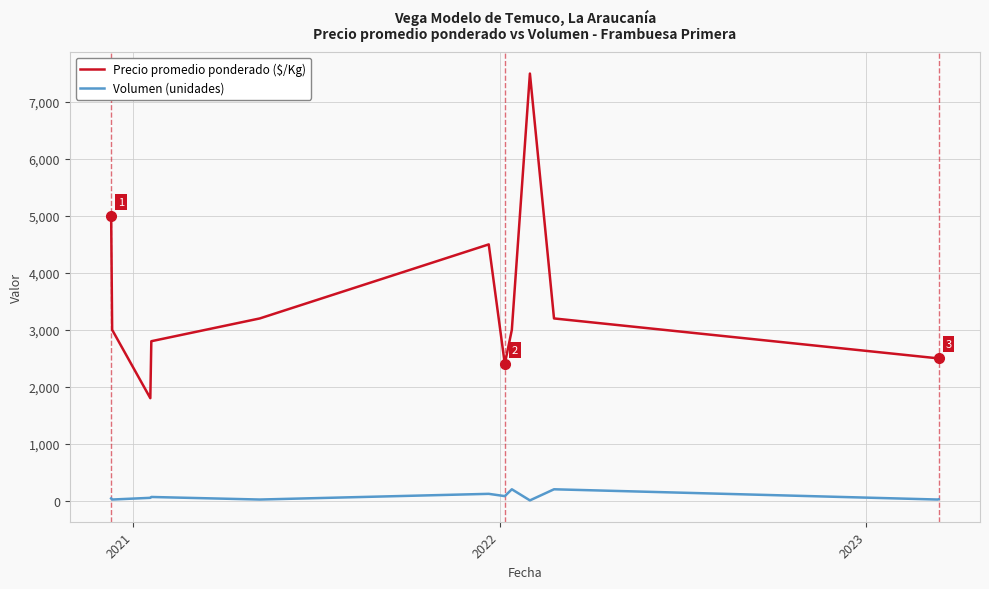

Which series has the largest range (max minus min)?

Precio promedio ponderado ($/Kg)